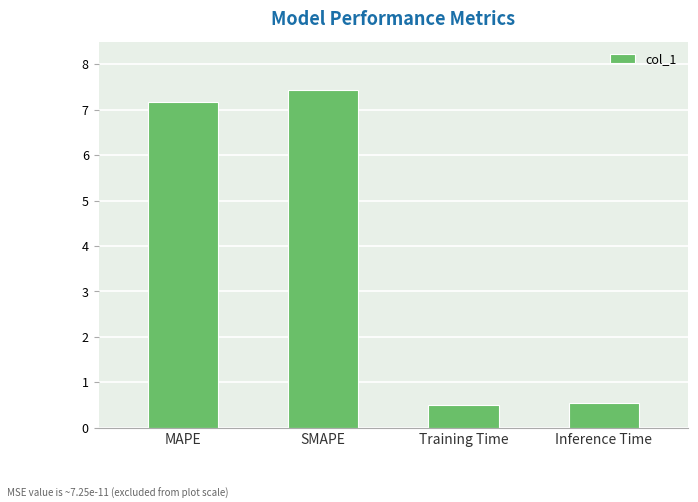

Between Inference Time and SMAPE, which is larger?

SMAPE